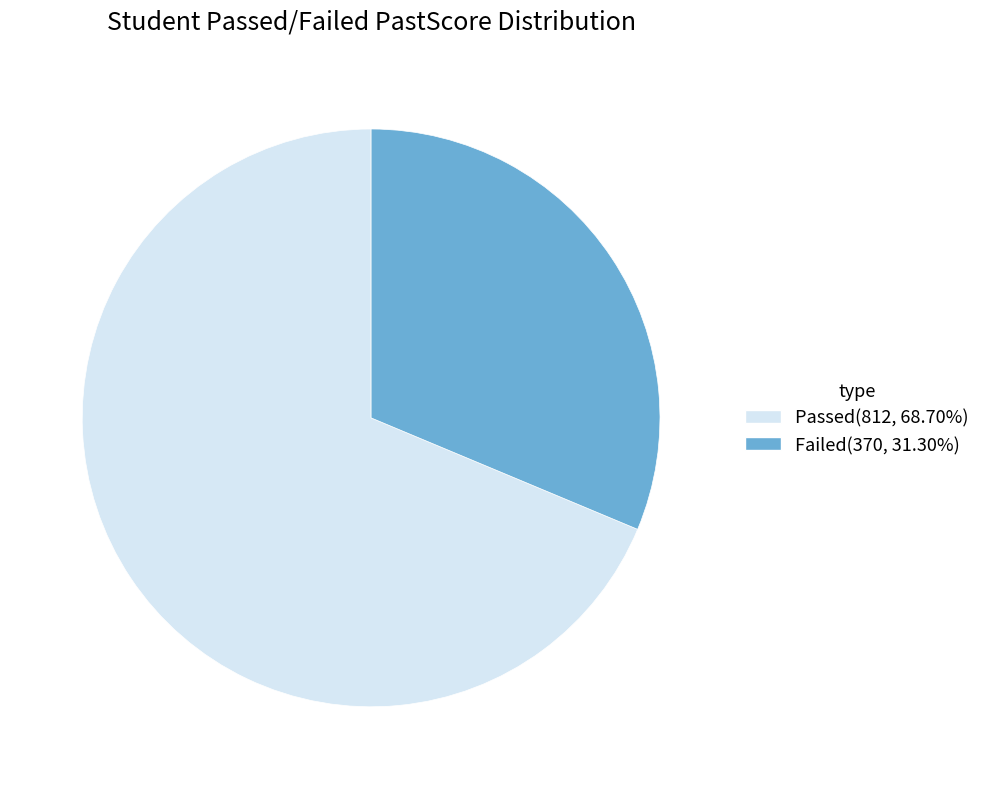

Does Passed(812, 68.70%) account for over 50% of the chart?

Yes